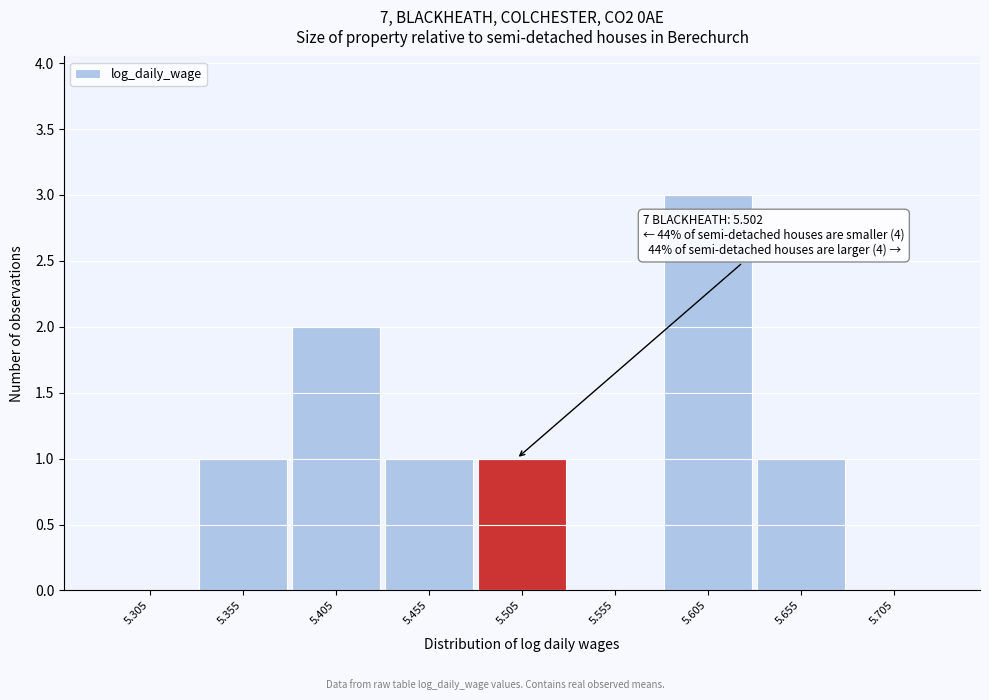

Which range on the x-axis has the tallest bar?

5.58 to 5.63